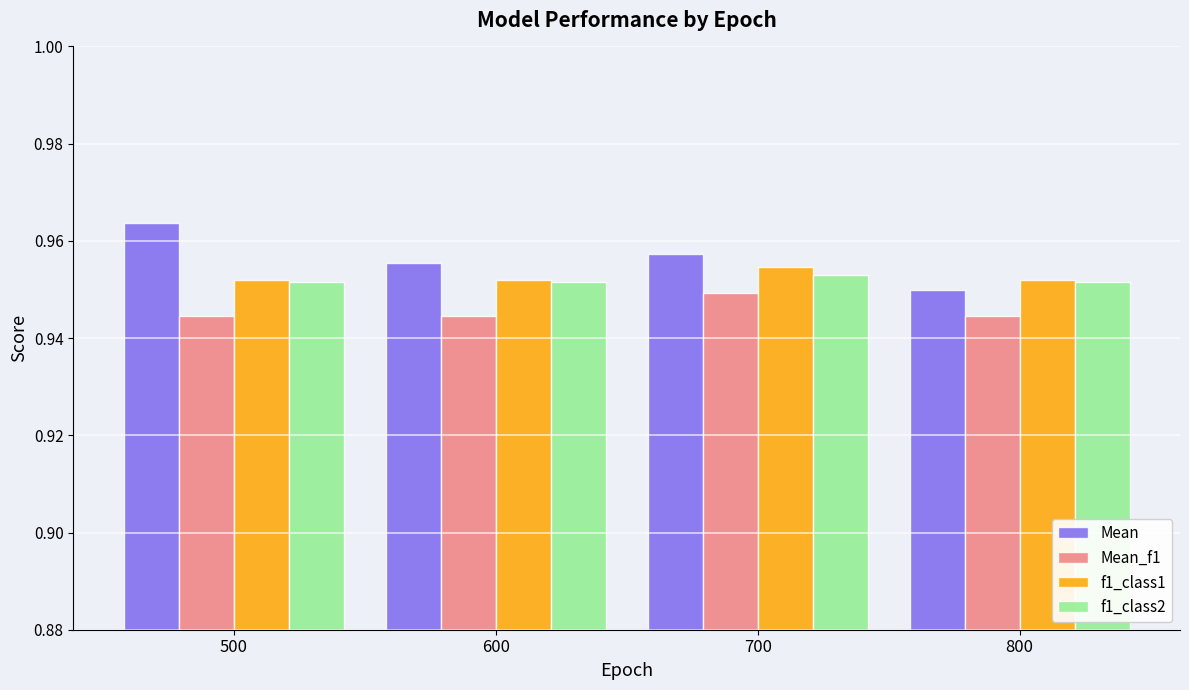

Which series has the widest spread of values?

Mean